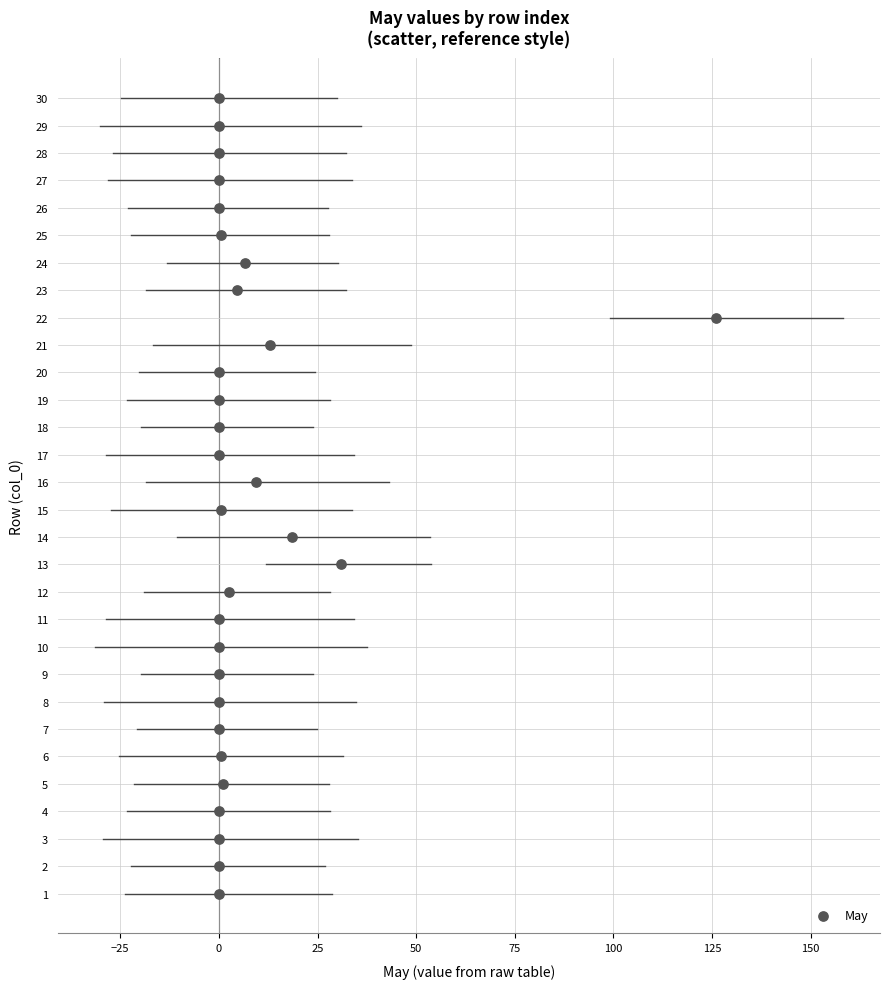

What is the range of Y values (max minus min)?

29